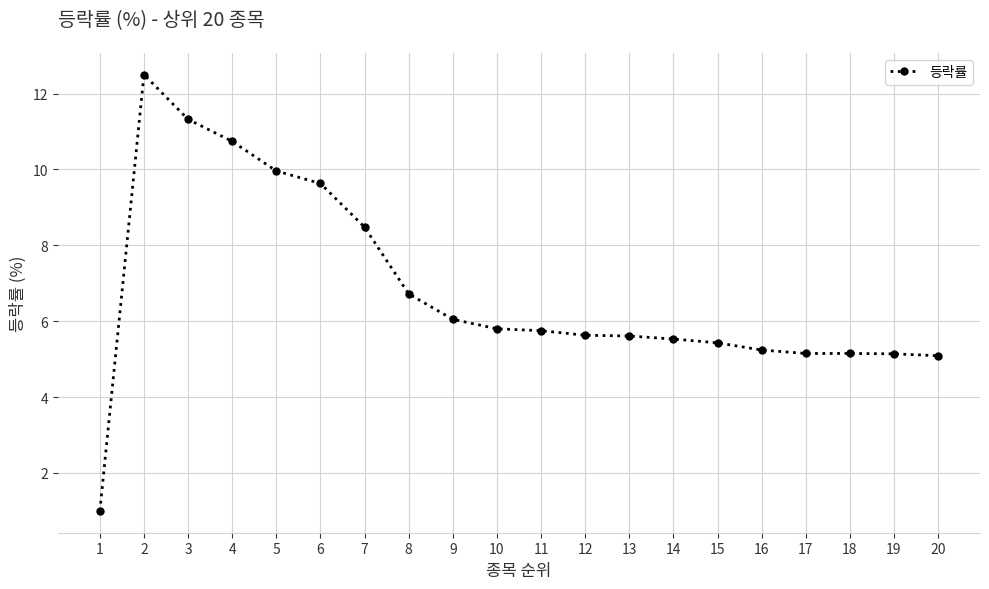

What is the change in value from 12 to 17?

-0.5